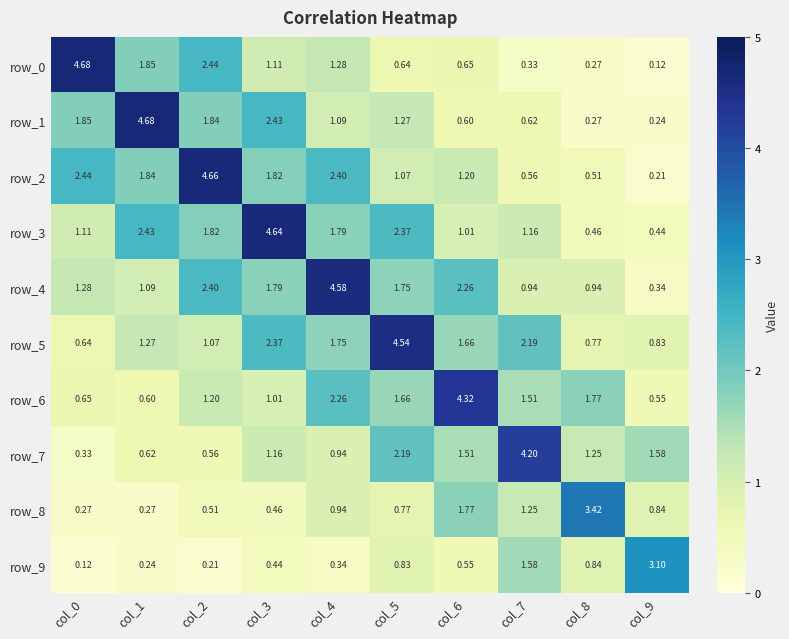

What is the spread (max minus min) of values at col_1?

4.4